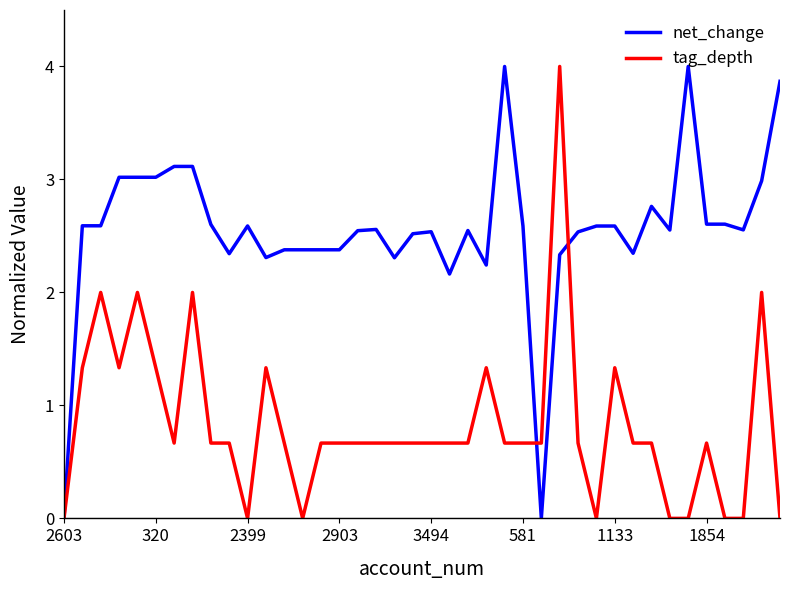

What is the highest value of the net_change series?

4.0